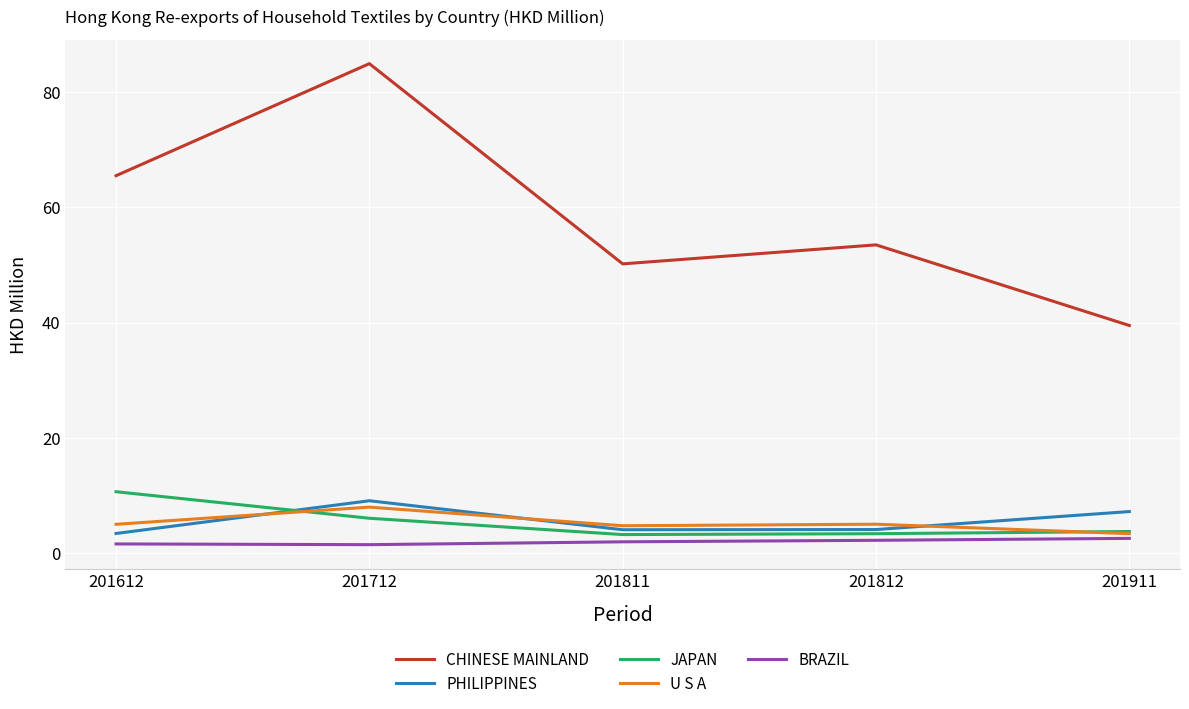

Where is JAPAN nearest to the value 6?

201712